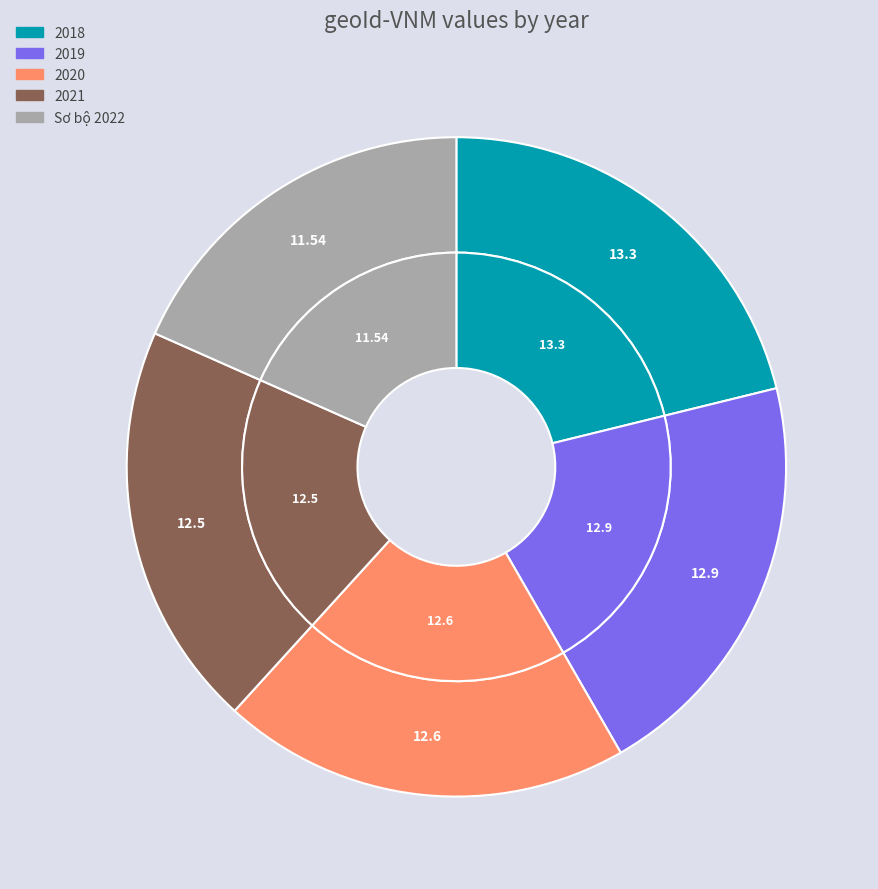

To the nearest percent, what percentage of the pie is Sơ bộ 2022?

18%